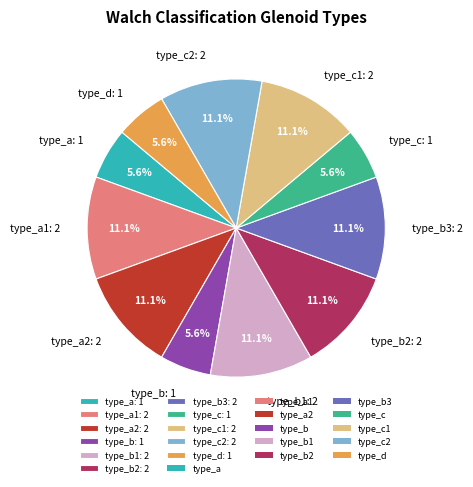

To the nearest percent, what is the average slice percentage?

9%